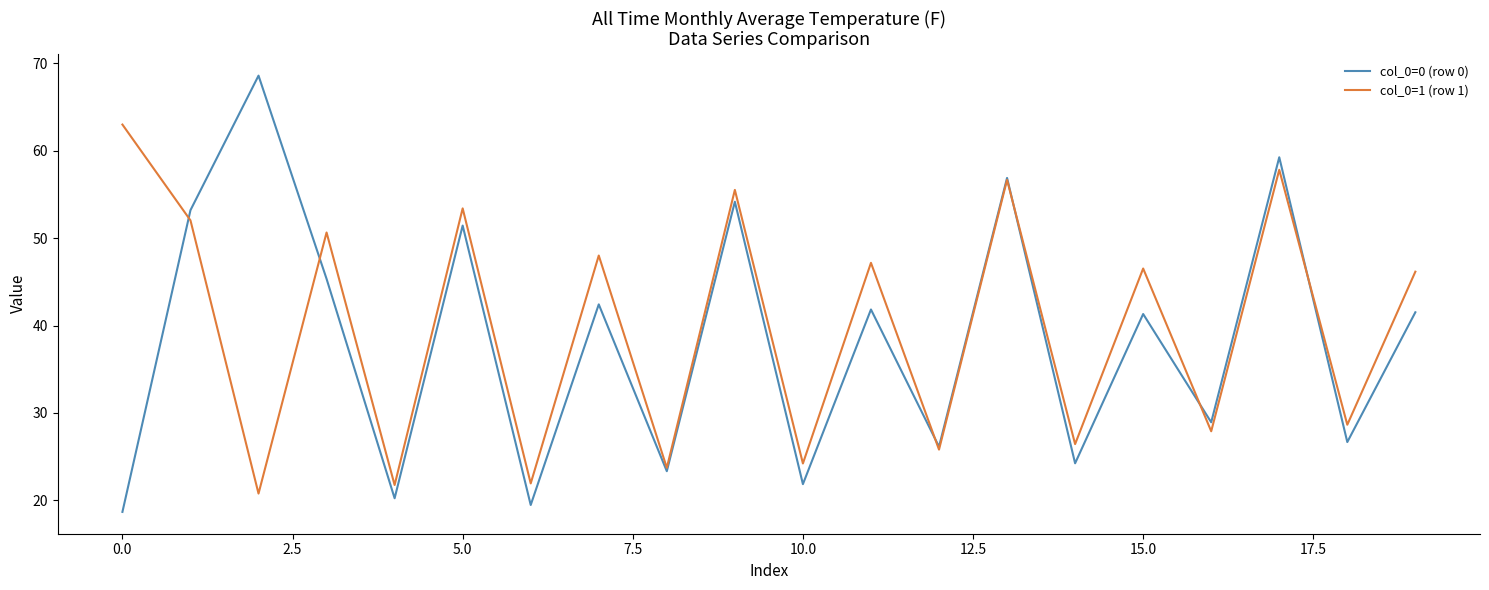

What is the maximum value shown in the chart?

68.6